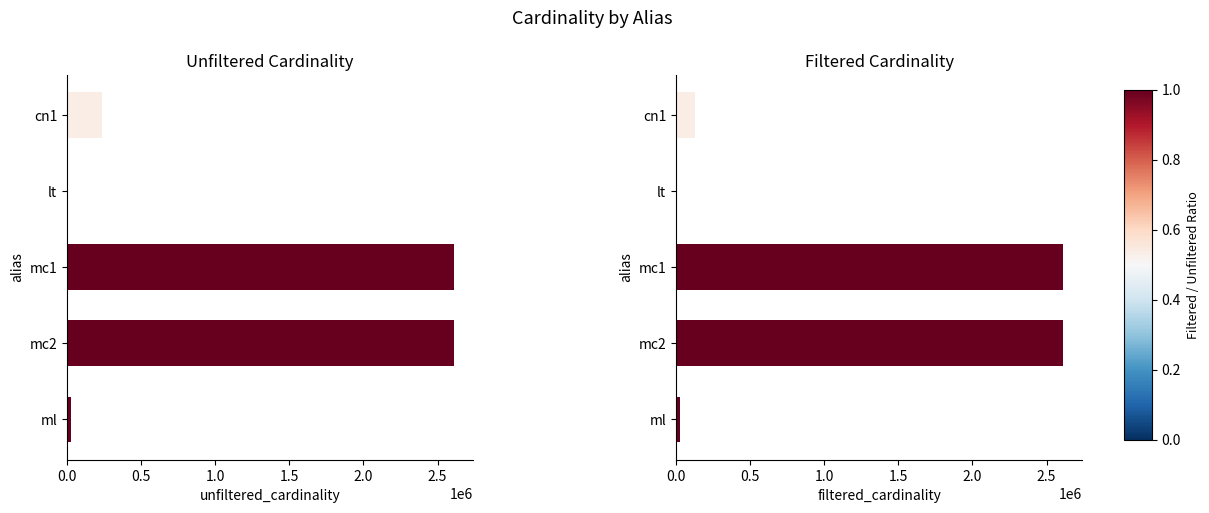

Is the value of unfiltered_cardinality at mc2 greater than the value of filtered_cardinality at ml?

Yes